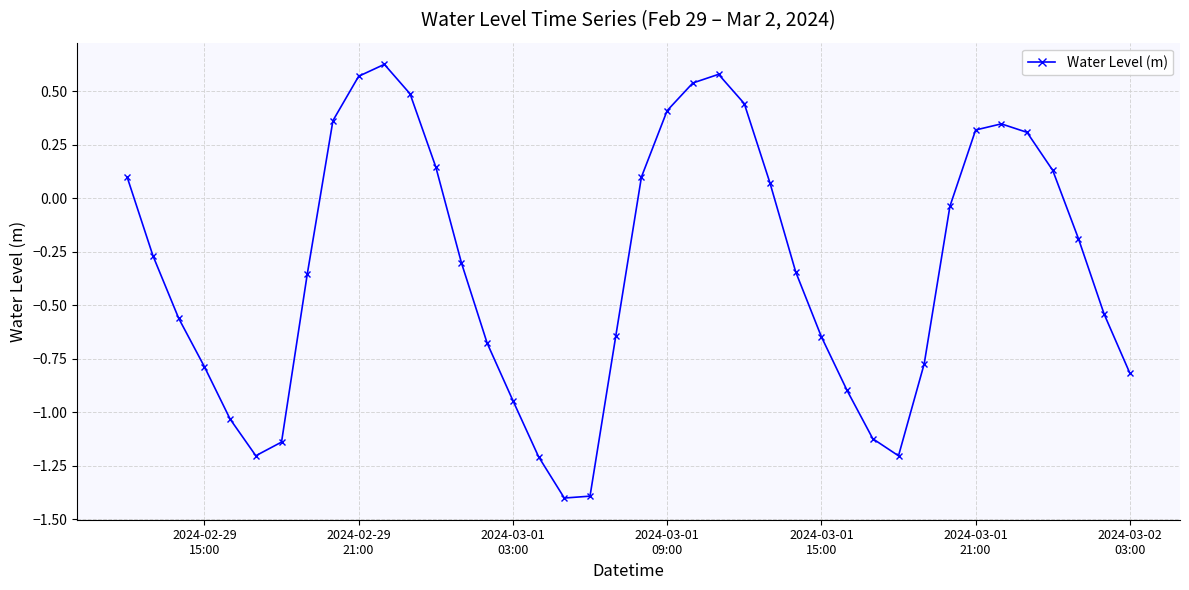

What is the smallest value displayed?

-1.4